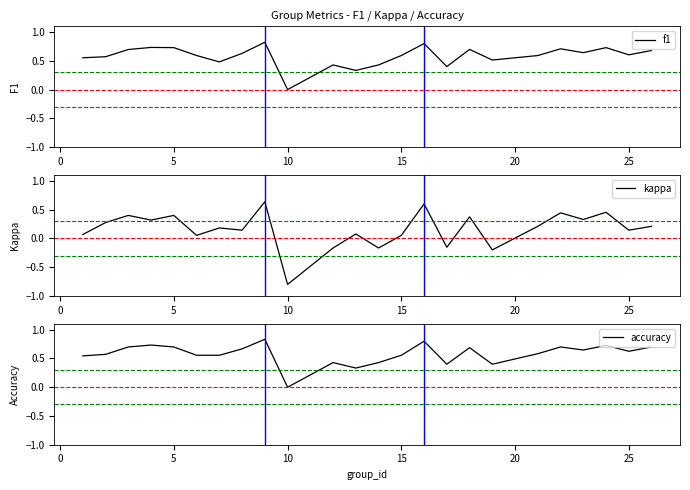

What is the lowest value of the kappa series?

-0.8